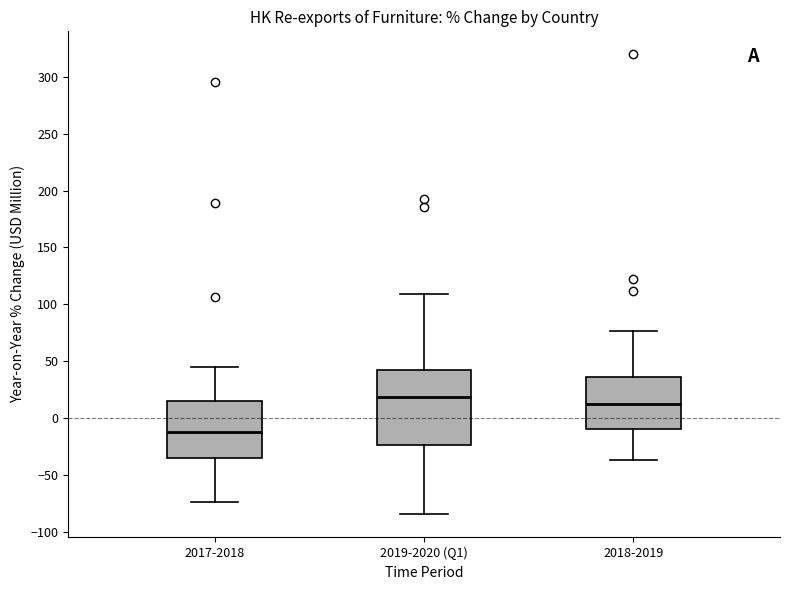

Comparing the boxes themselves (not the whiskers), which one is the tallest?

2019-2020 (Q1)